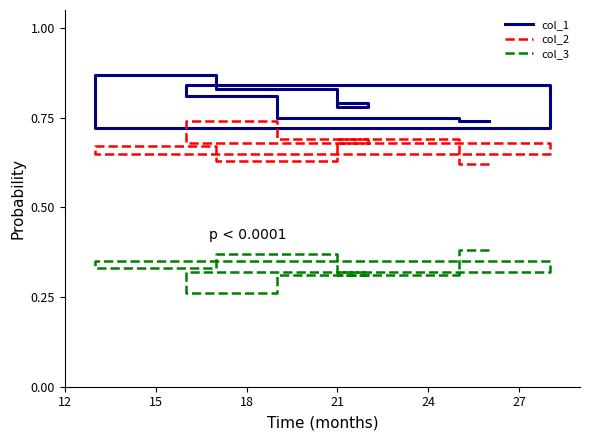

What is the difference between the second highest and second lowest values in the col_1 series?

0.1